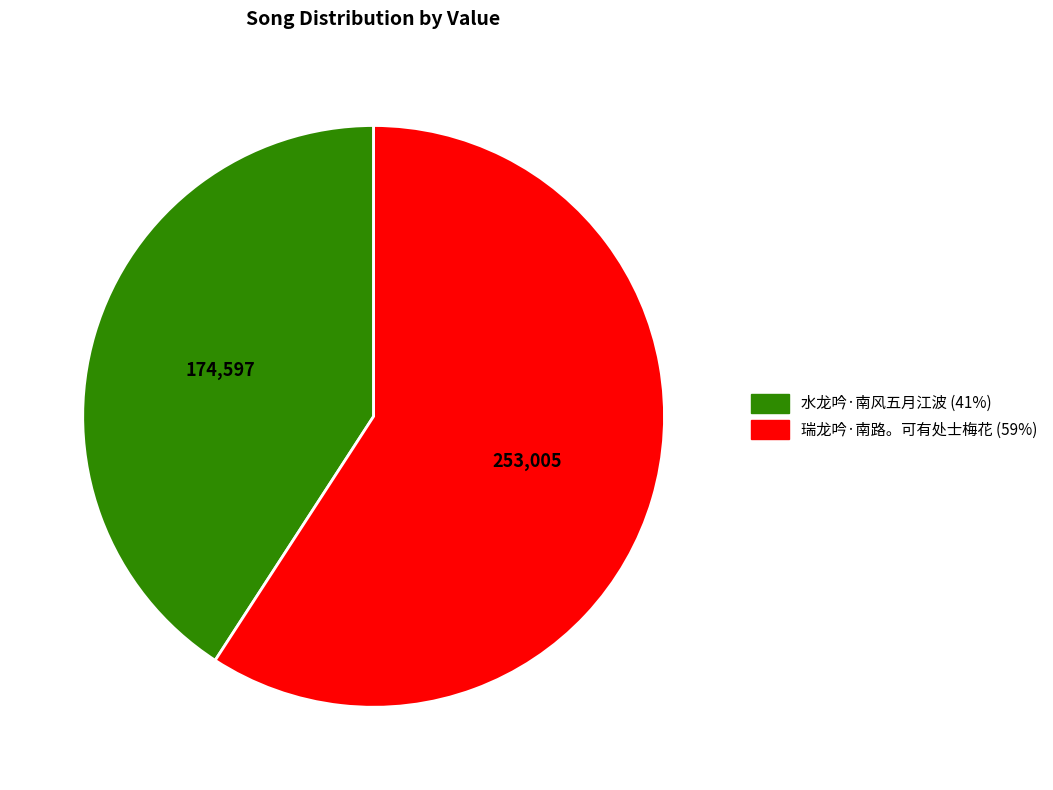

Which slice represents more than half of the pie?

瑞龙吟·南路。可有处士梅花